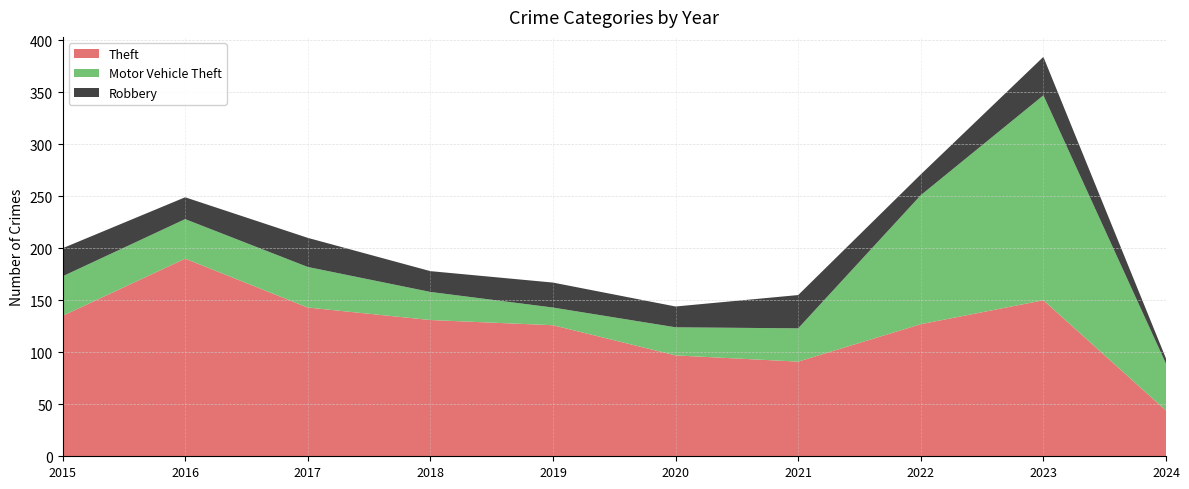

Reading left to right, extract all data points from this chart.

Theft: 2015=135	2016=190	2017=143	2018=131	2019=126	2020=97	2021=91	2022=127	2023=150	2024=44
Motor Vehicle Theft: 2015=38	2016=38	2017=39	2018=27	2019=17	2020=27	2021=32	2022=124	2023=197	2024=45
Robbery: 2015=27	2016=21	2017=28	2018=20	2019=24	2020=20	2021=32	2022=20	2023=37	2024=5